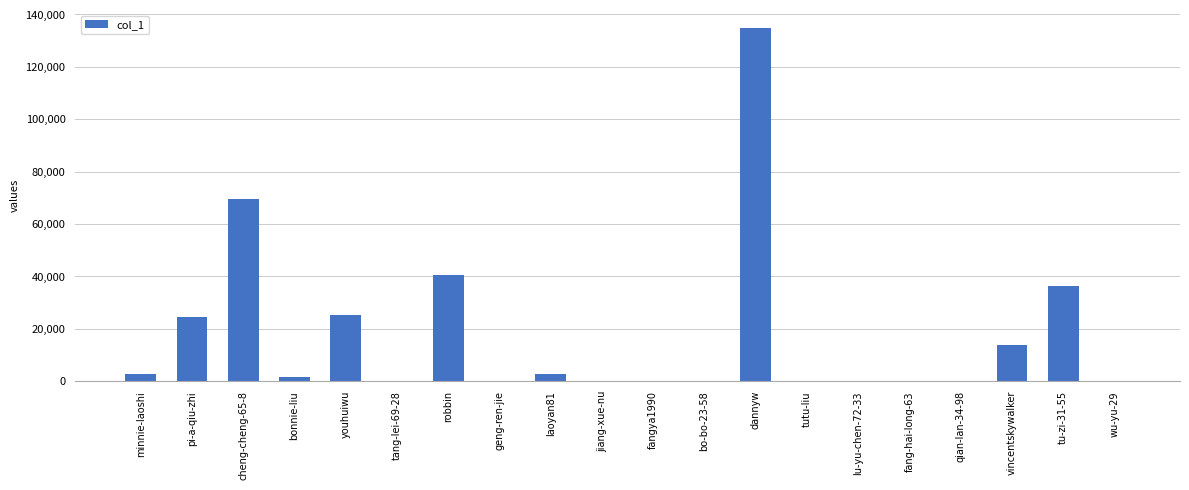

The value at robbin is 40710. True or false?

True